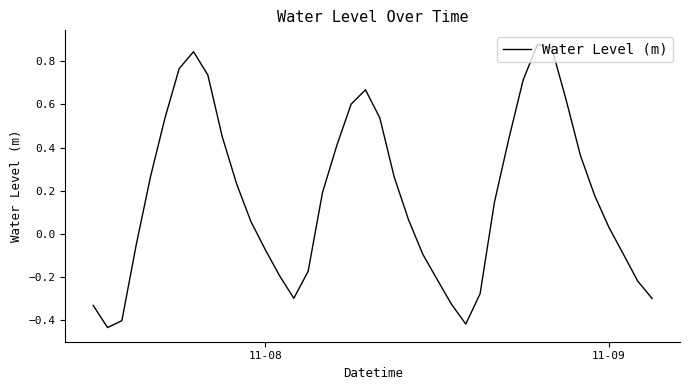

What is the difference between the maximum and minimum values?

1.3